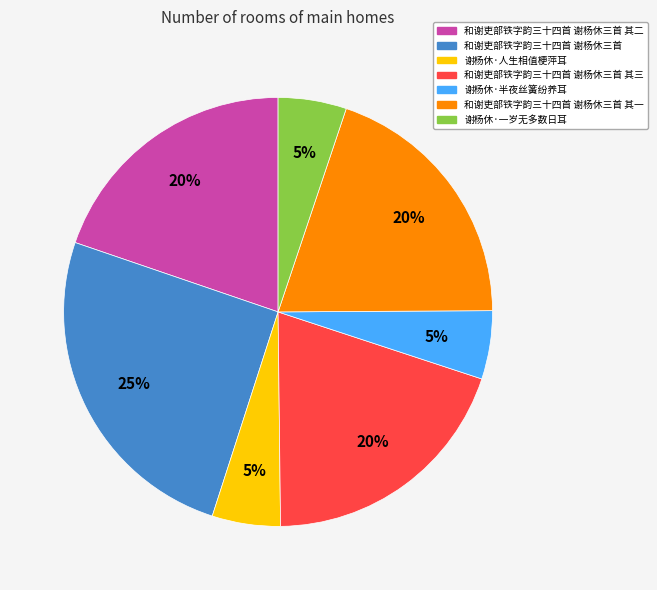

What is the ratio of the value at 和谢吏部铁字韵三十四首 谢杨休三首 其三 to the value at 和谢吏部铁字韵三十四首 谢杨休三首 其二?

1.0